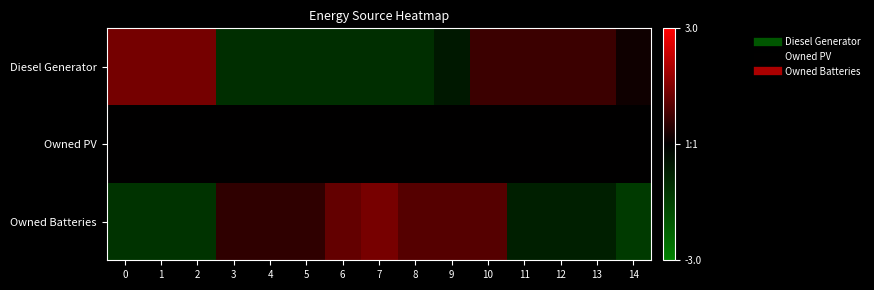

At which category is the sum across all series the highest?

10